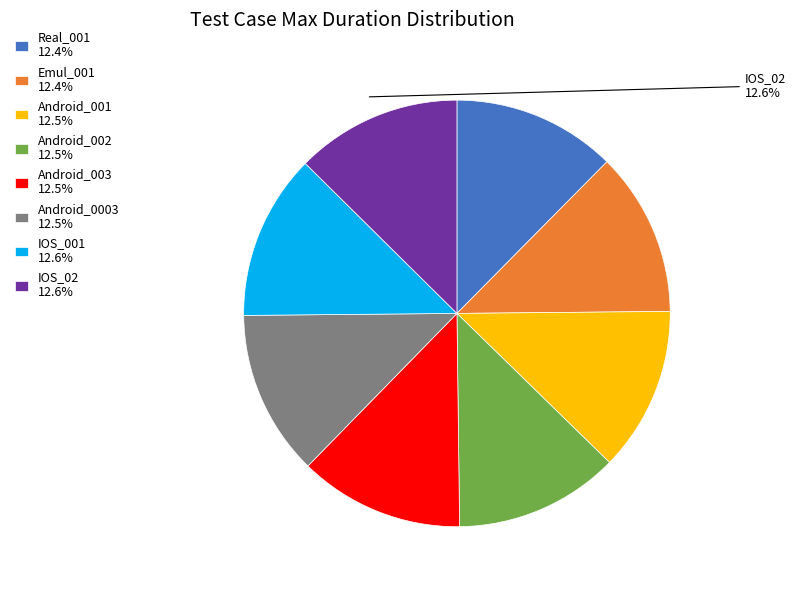

What is the ratio of the value at Android_002 12.5% to the value at Emul_001 12.4%?

1.0